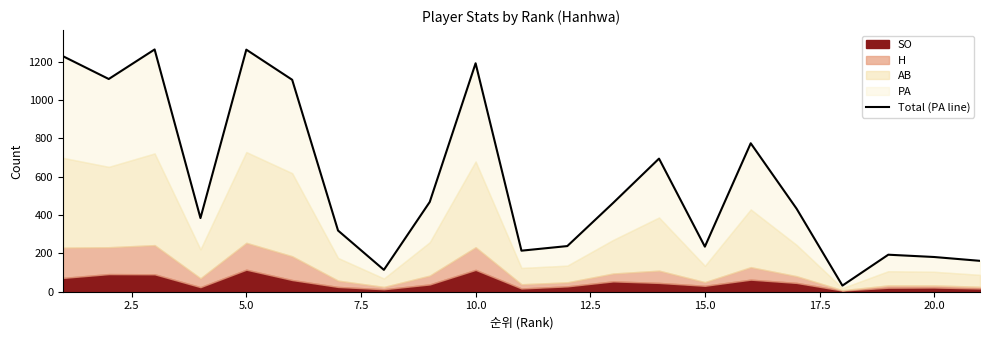

What is the smallest value displayed?

32